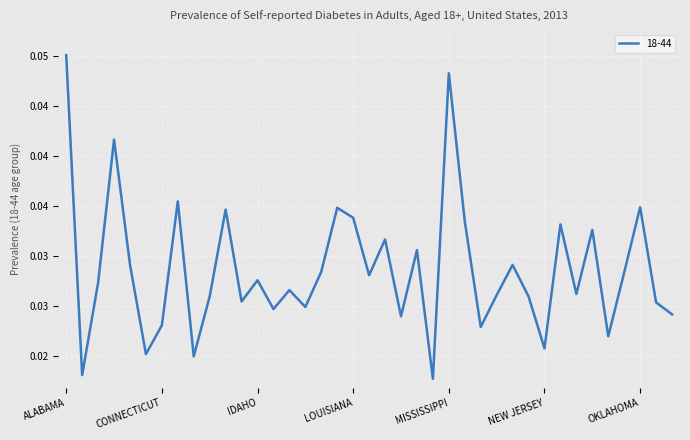

List the labels in order of value, largest first.

ALABAMA, MISSISSIPPI, ARKANSAS, DELAWARE, OKLAHOMA, KENTUCKY, GEORGIA, LOUISIANA, MISSOURI, NEW MEXICO, NORTH CAROLINA, MARYLAND, MICHIGAN, CALIFORNIA, NEVADA, KANSAS, OHIO, MAINE, IDAHO, ARIZONA, INDIANA, NEW YORK, NEBRASKA, FLORIDA, NEW HAMPSHIRE, HAWAII, OREGON, IOWA, ILLINOIS, PENNSYLVANIA, MASSACHUSETTS, CONNECTICUT, MONTANA, NORTH DAKOTA, NEW JERSEY, COLORADO, DISTRICT OF COLUMBIA, ALASKA, MINNESOTA